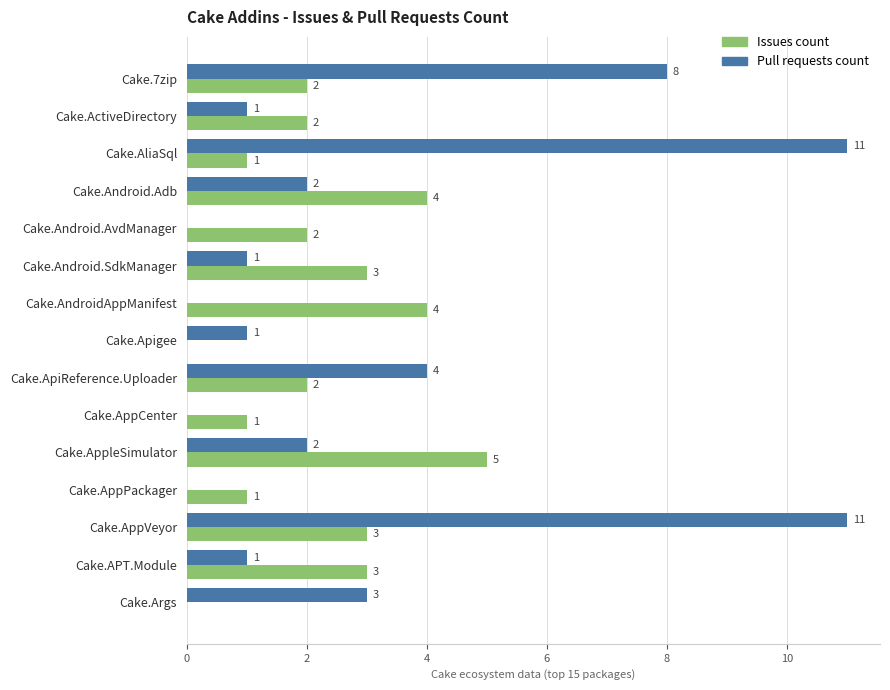

How many Issues count values are between 1 and 3?

10